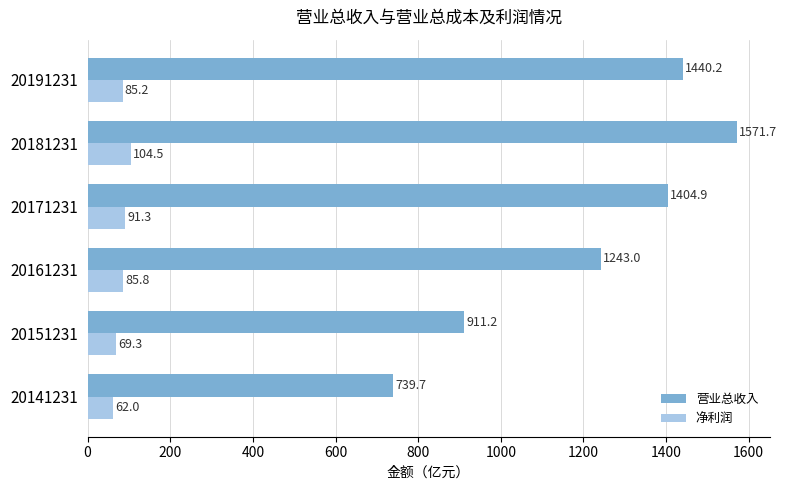

How many data points in 净利润 are less than 85?

2